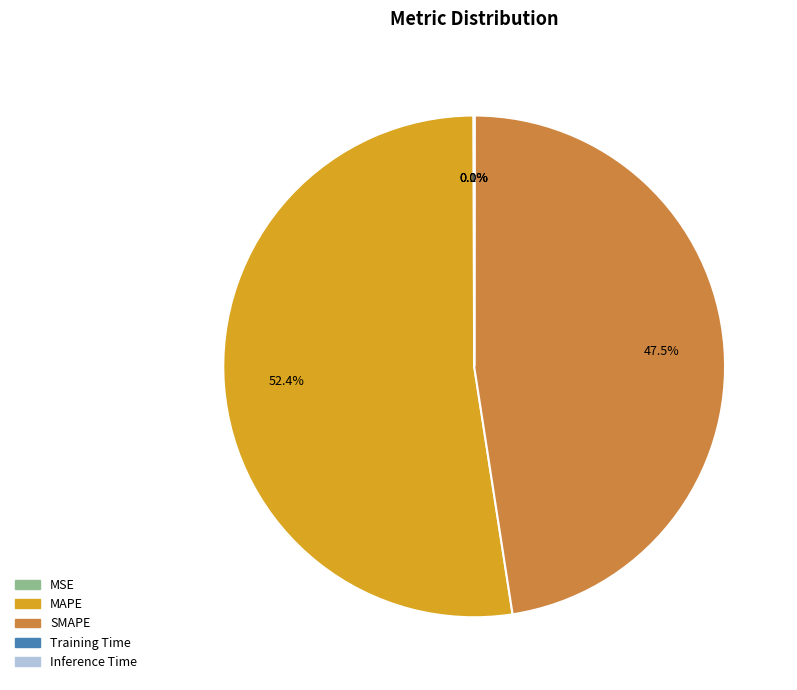

What percentage is NOT represented by MAPE?

47.6%